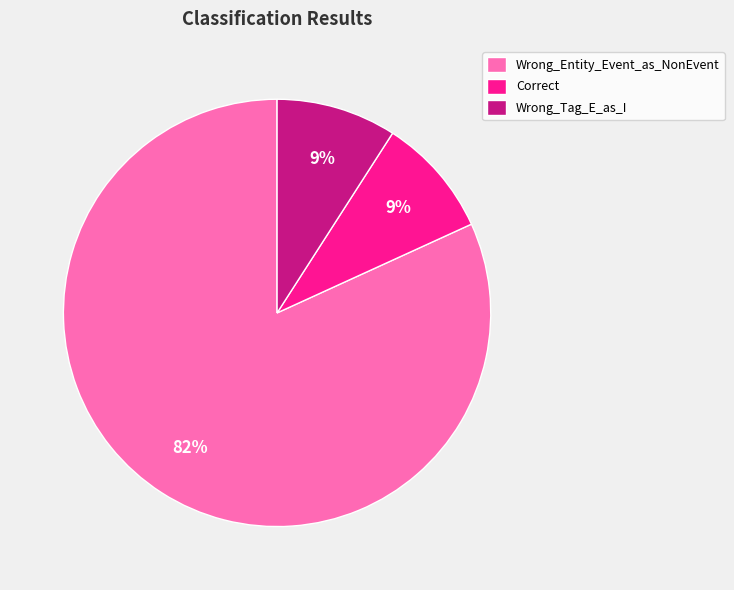

Is it true that Correct is 9% of the pie?

True